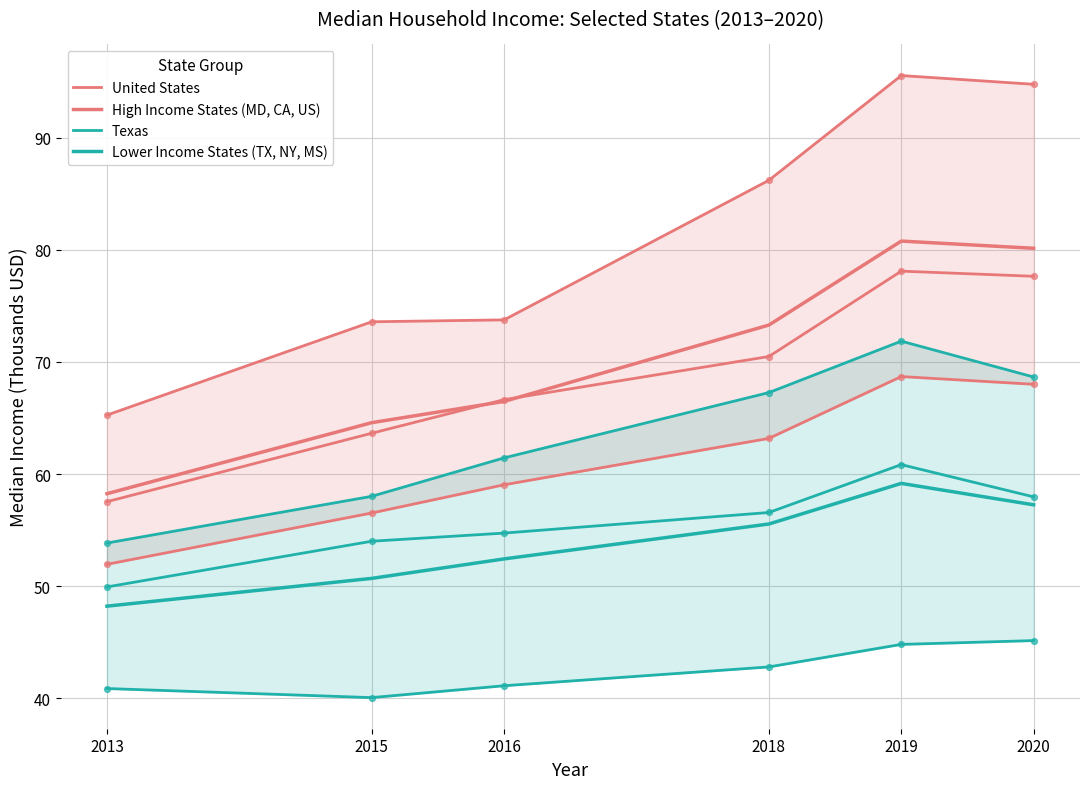

Which series contains the highest Y value?

High Income States (MD, CA, US)